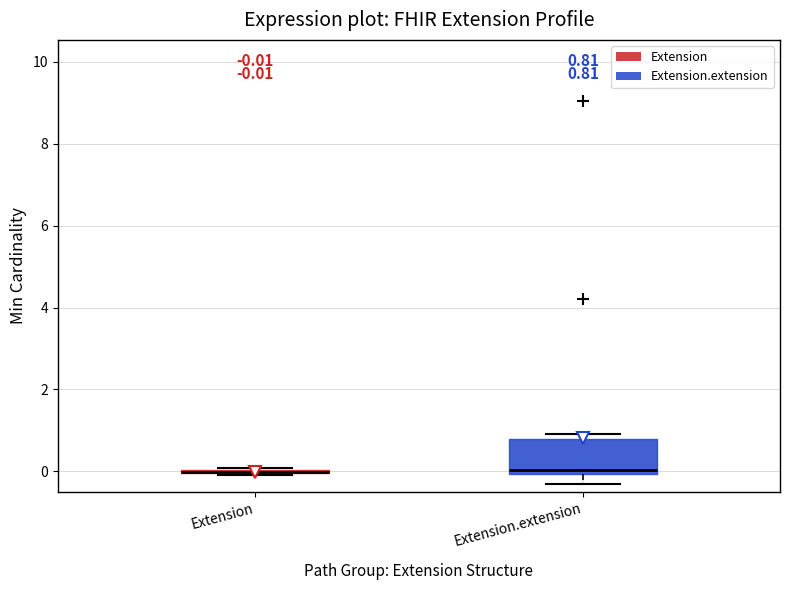

Comparing the boxes themselves (not the whiskers), which one is the tallest?

Extension.extension